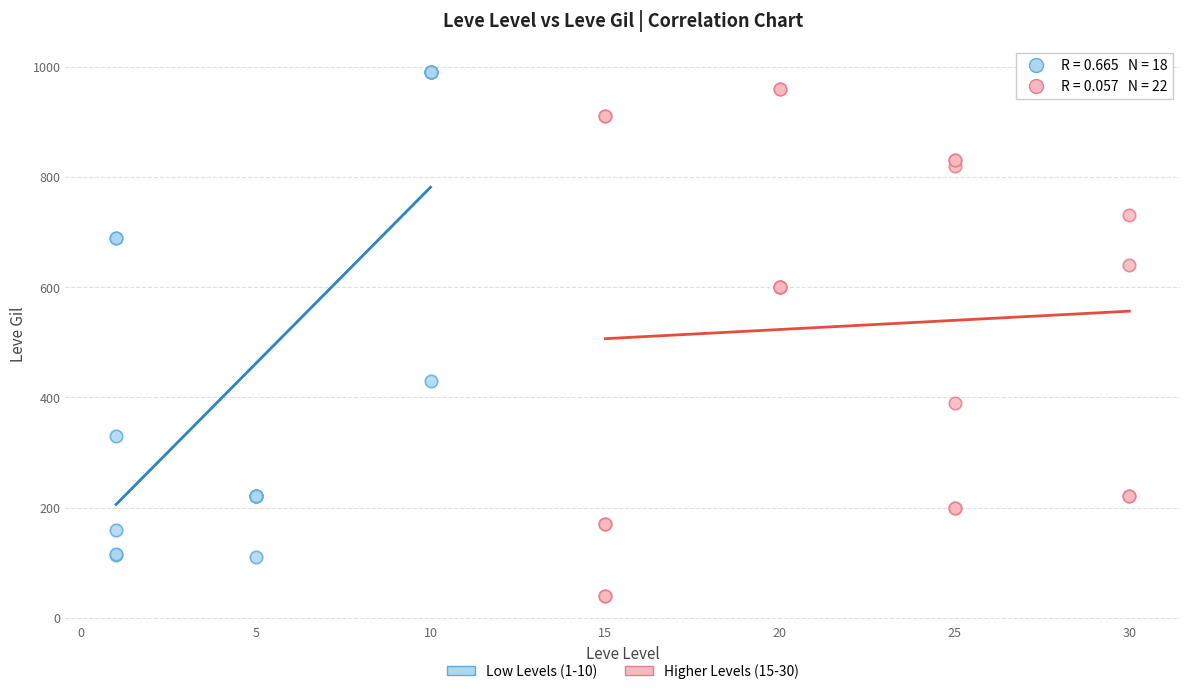

Which series contains the highest Y value?

Low Levels (1-10)